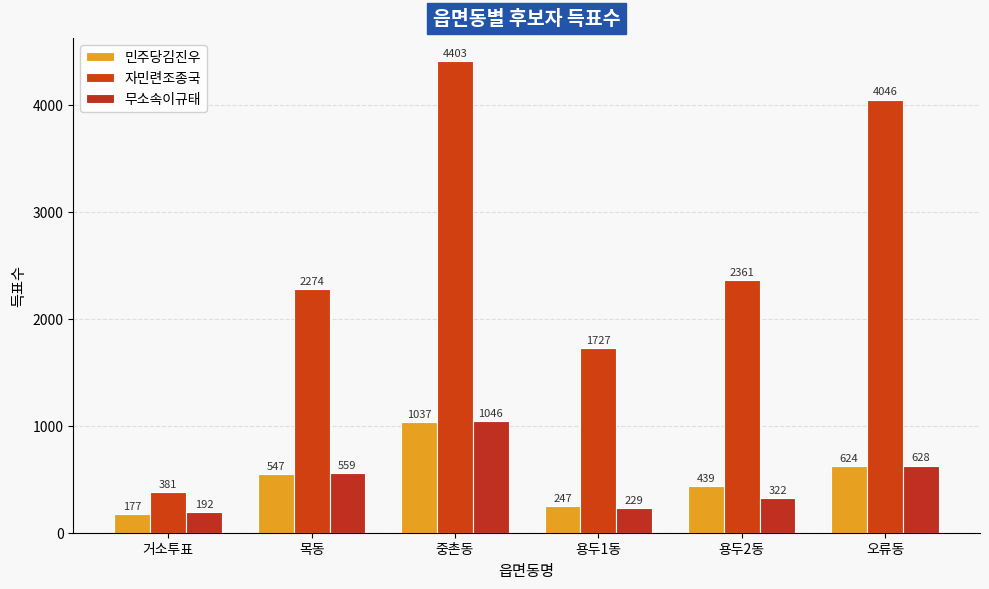

How many bars are there in each group?

3